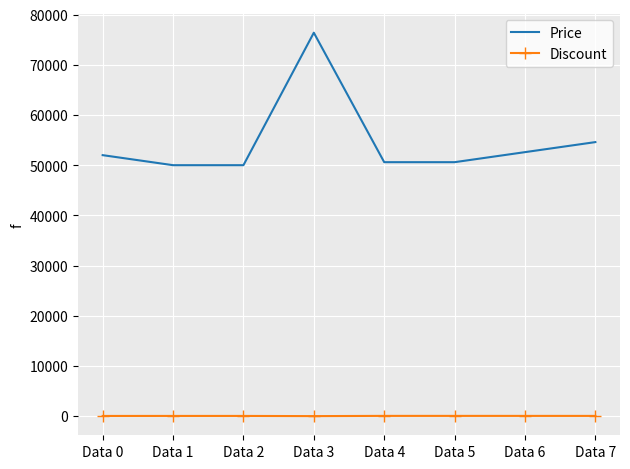

Which series has the largest total across all categories?

Price